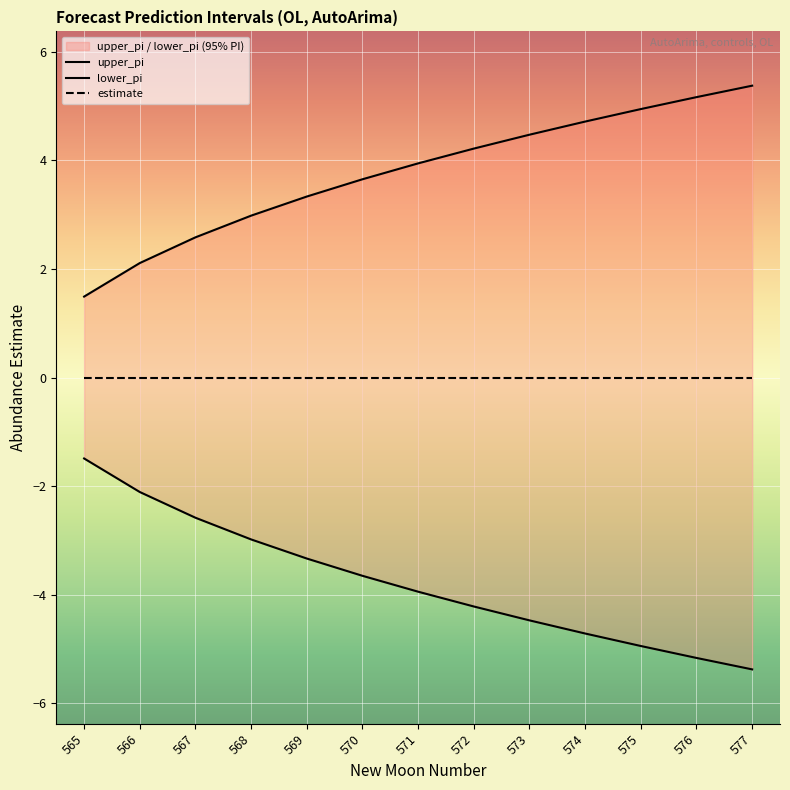

Is it true that estimate equals 0.0 at 567?

True